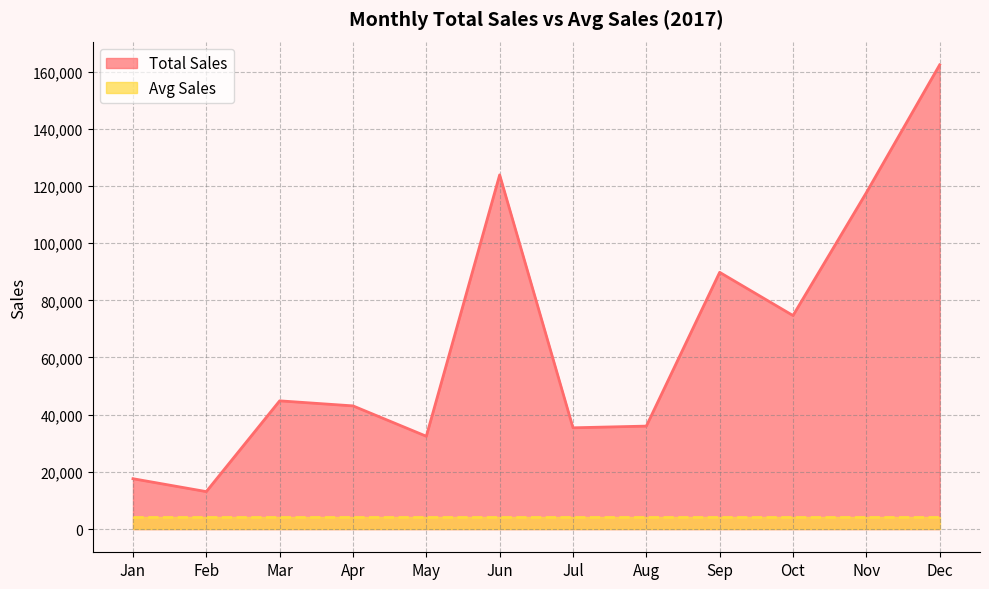

What is the difference between the second highest and minimum values?

110768